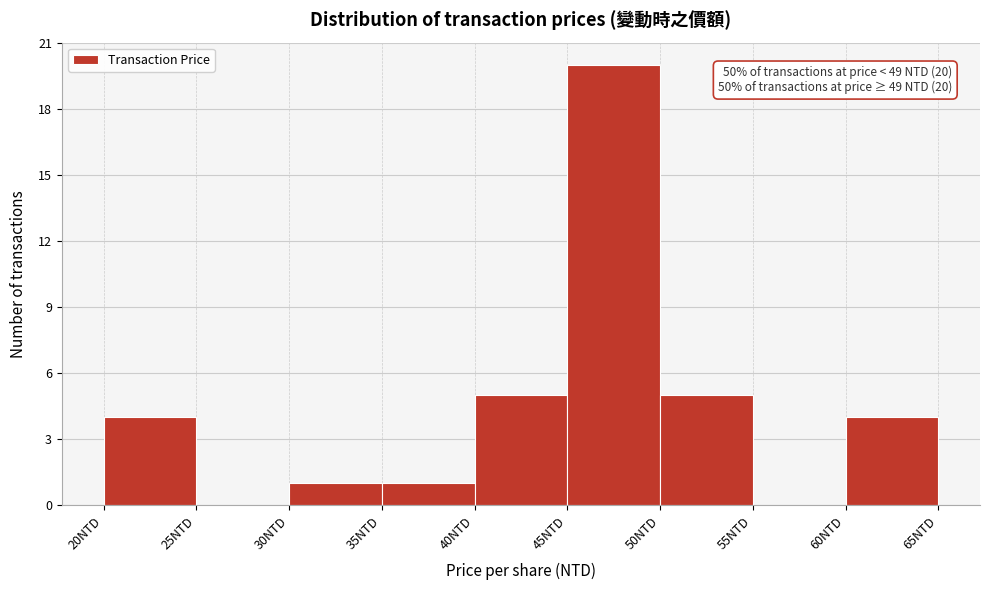

Which range on the x-axis has the tallest bar?

45 to 50